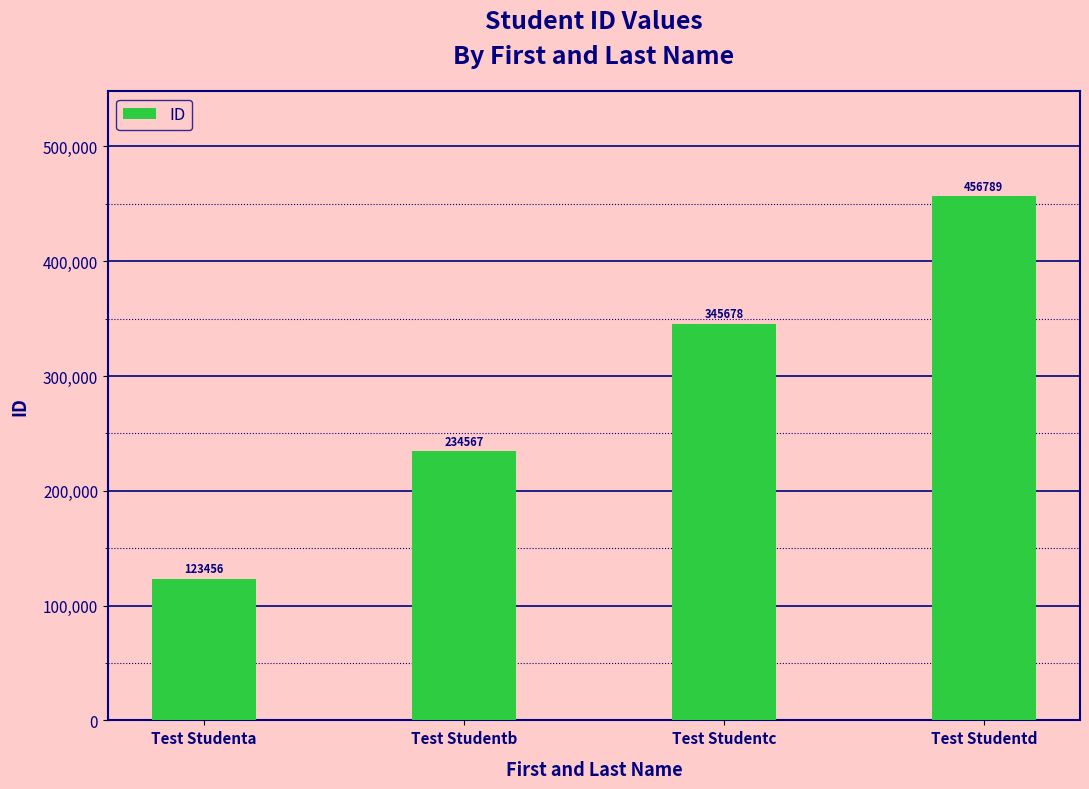

Rank the categories by value from lowest to highest.

Test Studenta, Test Studentb, Test Studentc, Test Studentd